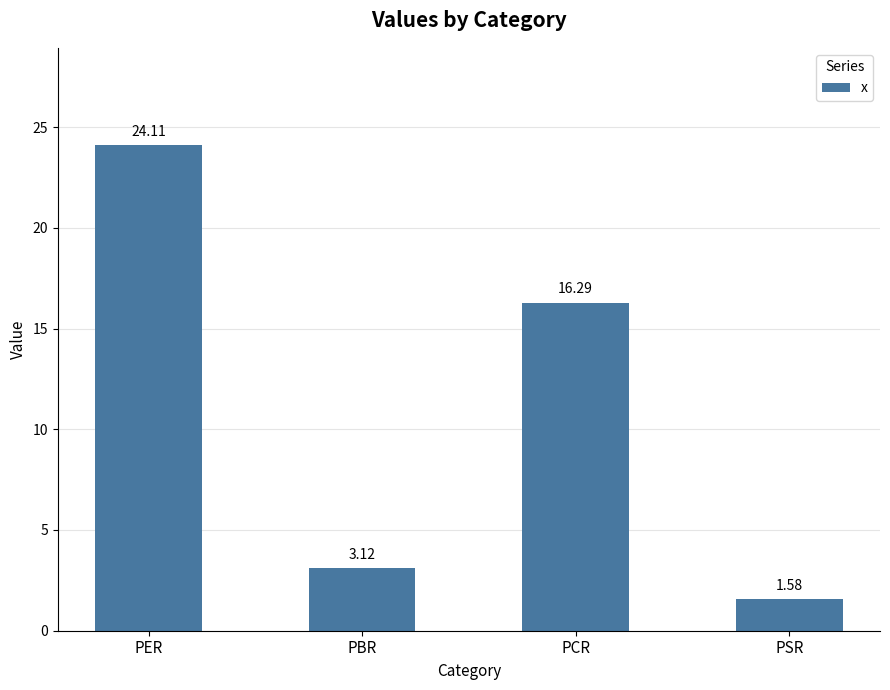

At which category does the chart reach its peak across all series?

PER